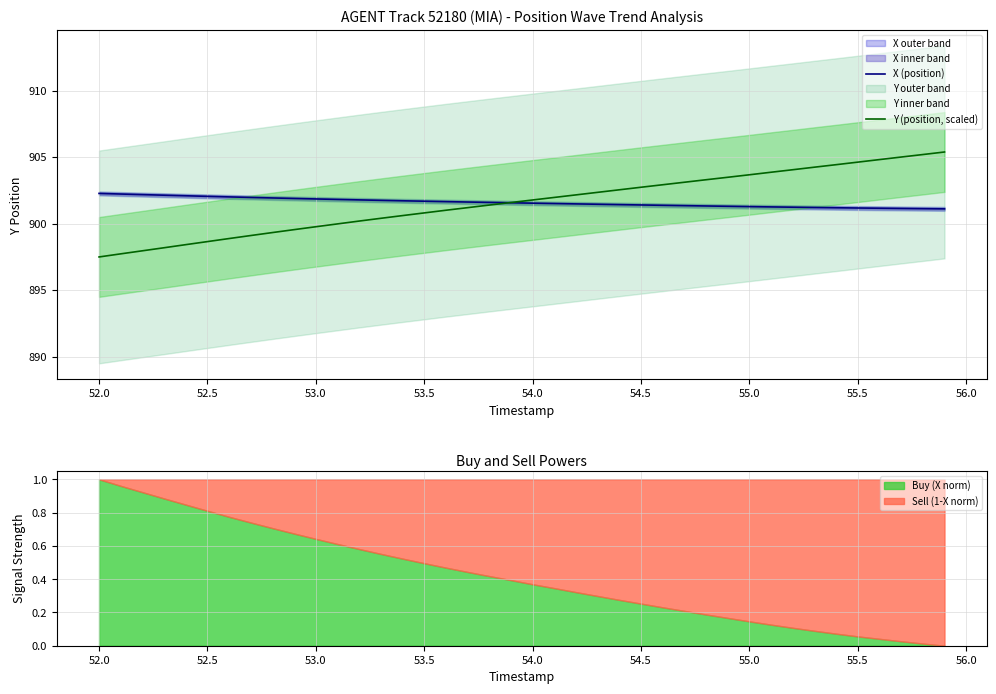

Is it true that X (position) equals 902.3 at 52.0?

True